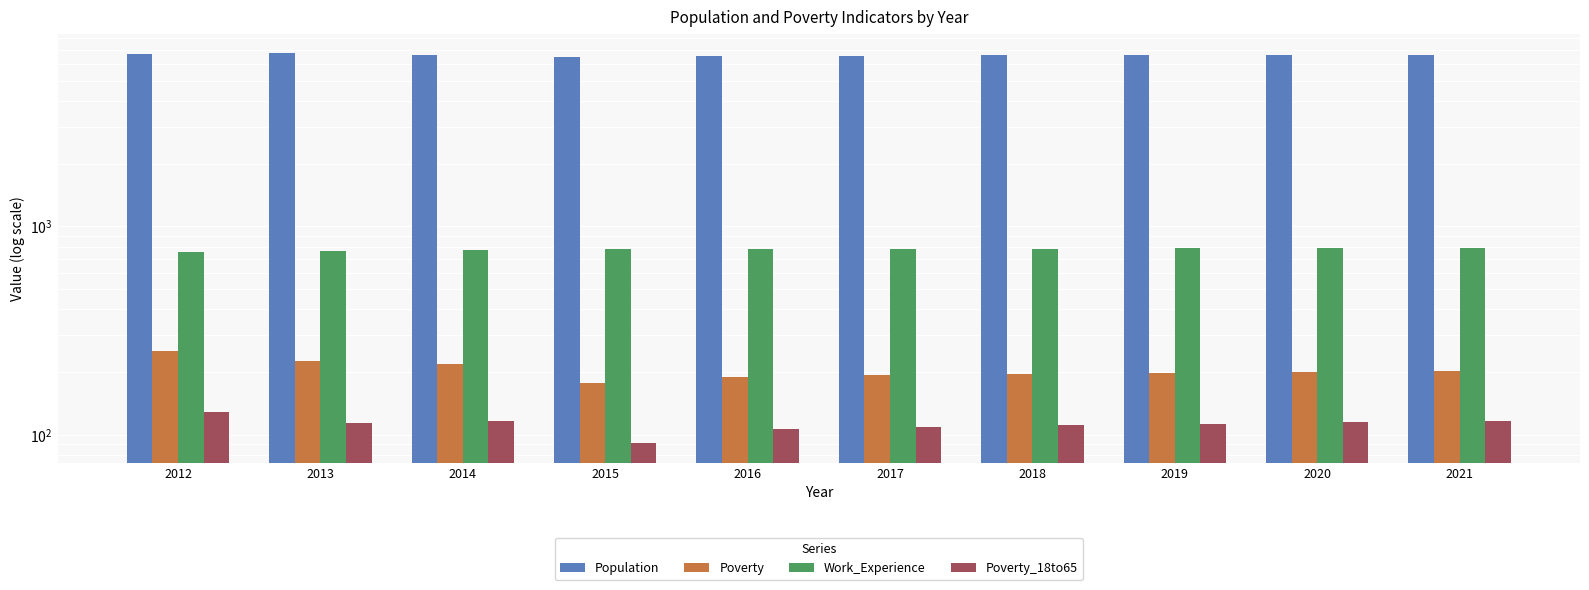

Which category has the highest value in the Work_Experience series?

2021